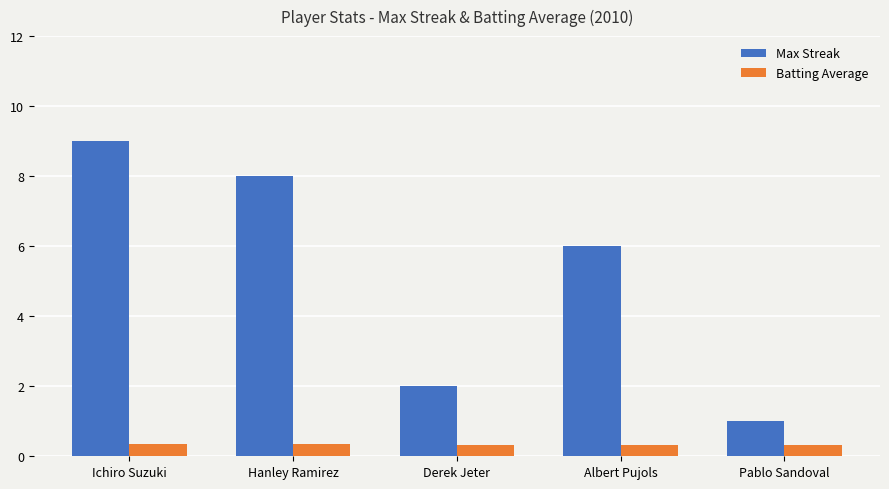

What is the lowest value of the Max Streak series?

1.0